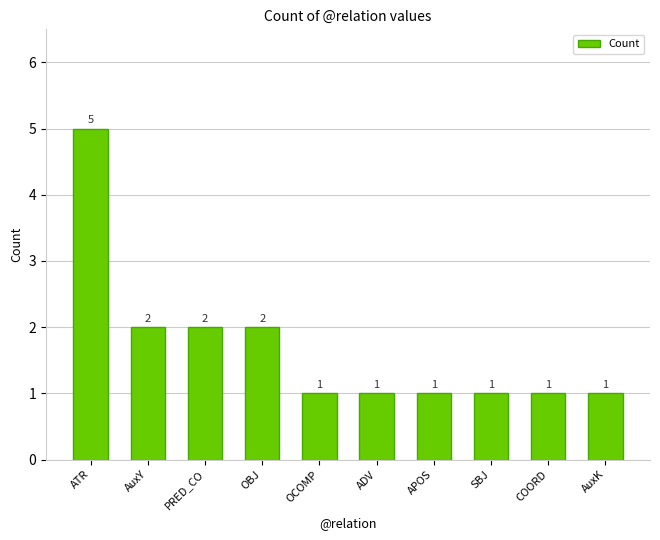

How many data points does each series have?

10